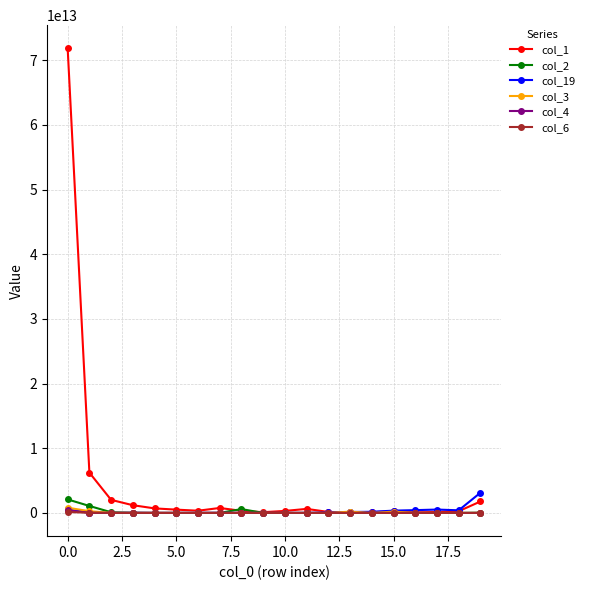

Which series has the widest spread of values?

col_1